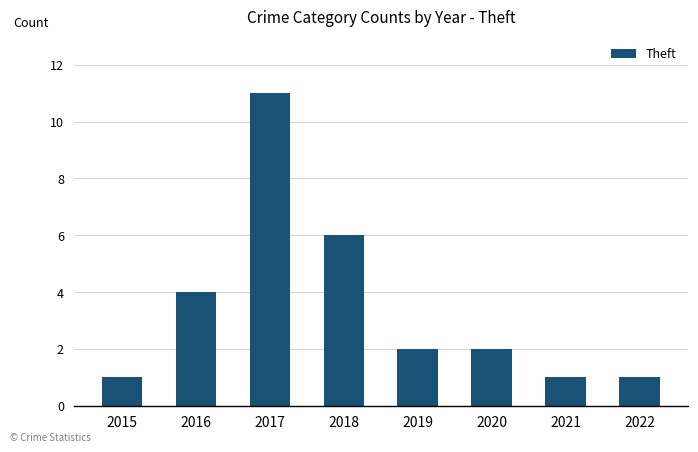

What is the value of the 6th bar from the left?

2